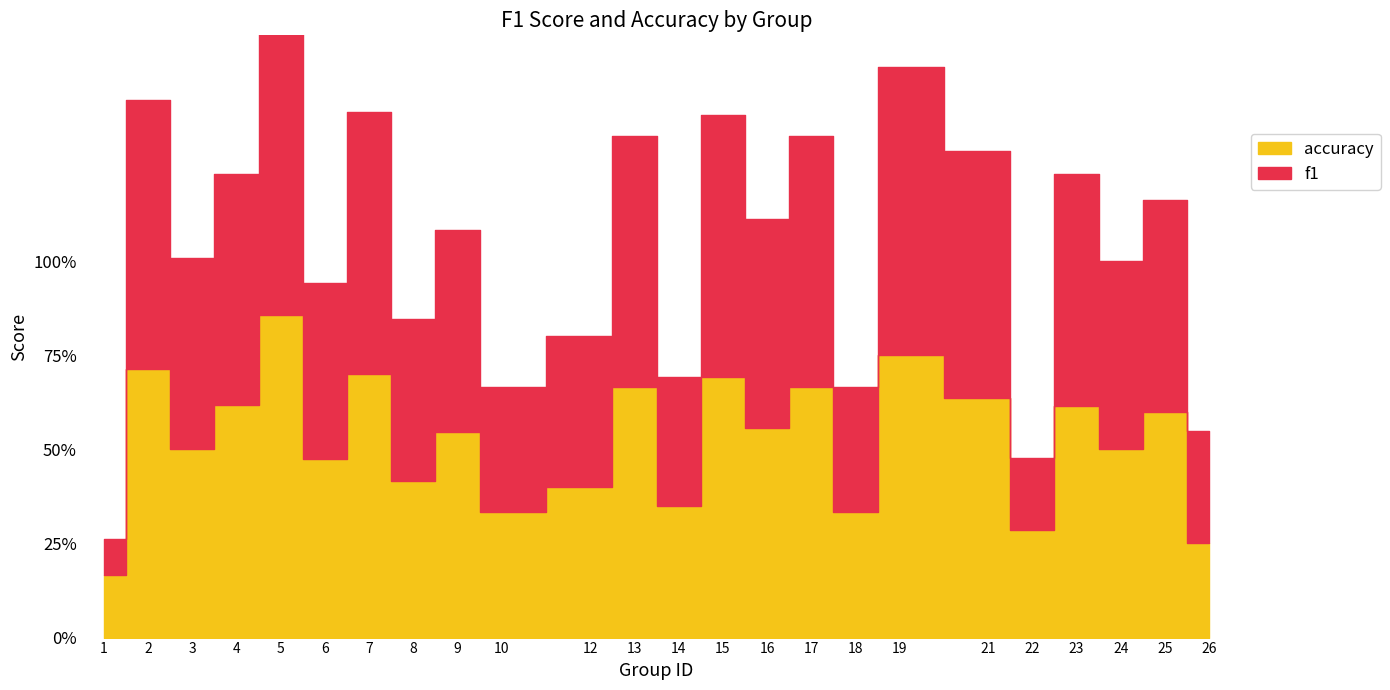

Rank the series by their maximum value, from highest to lowest.

f1, accuracy